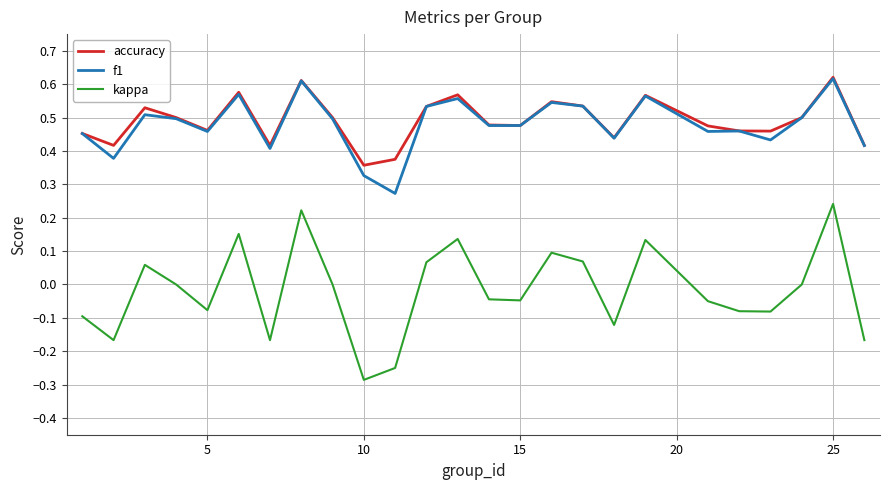

Does the chart display data point markers on the line(s)?

No